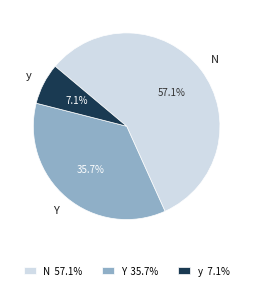

What is the ratio of the value at Y to the value at y?

5.0